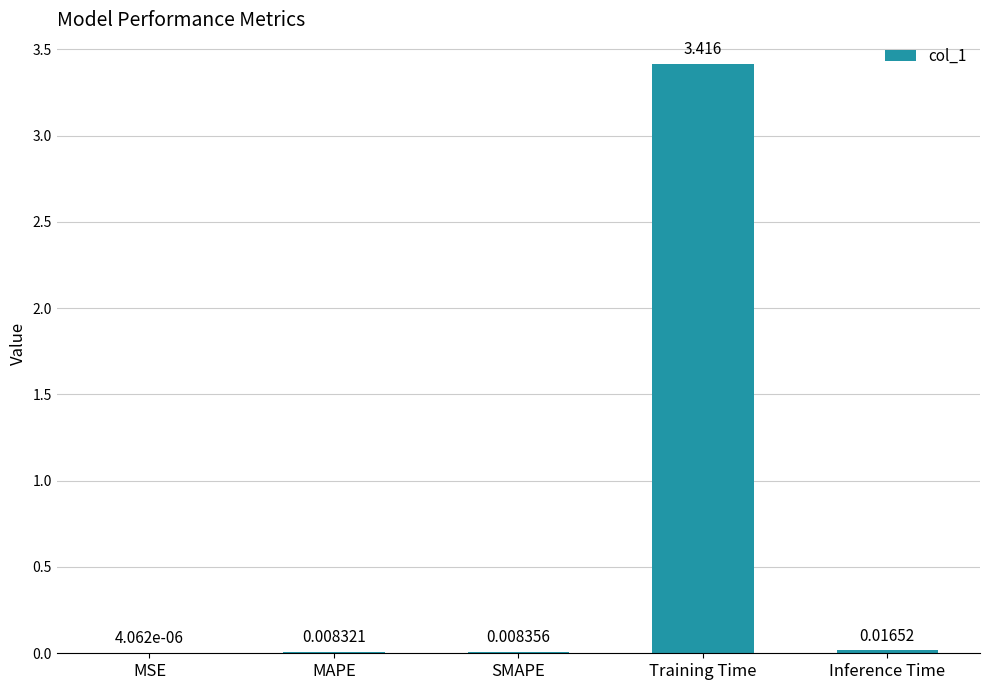

Where is the data nearest to the value 1?

Inference Time